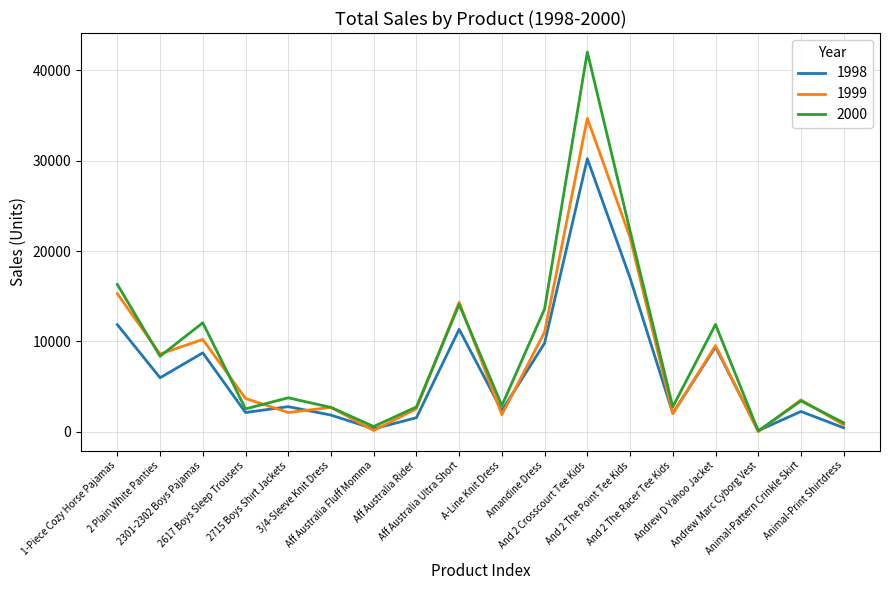

Rank the series by their maximum value, from lowest to highest.

1998, 1999, 2000